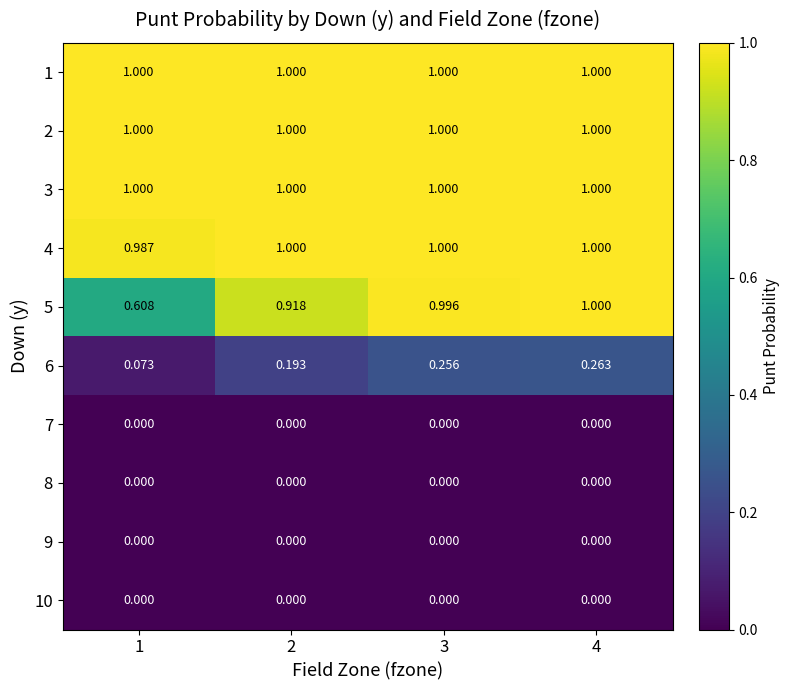

Is the value of 2 at 1 greater than the value of 7 at 2?

Yes